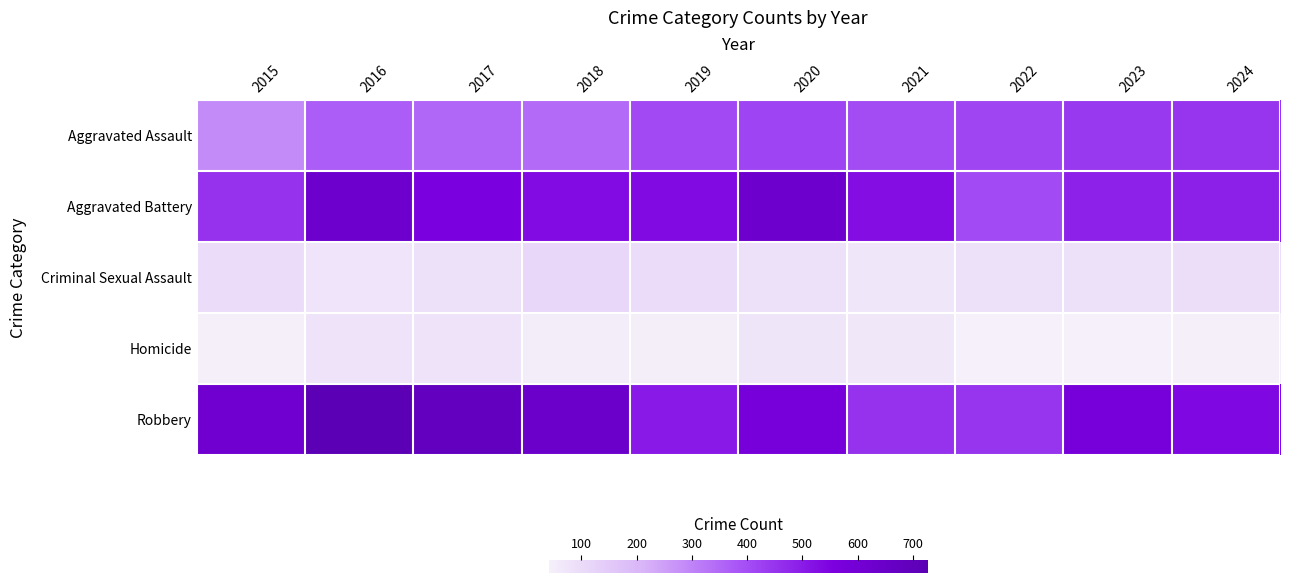

Which has a higher value, 2017 or 2016?

2016